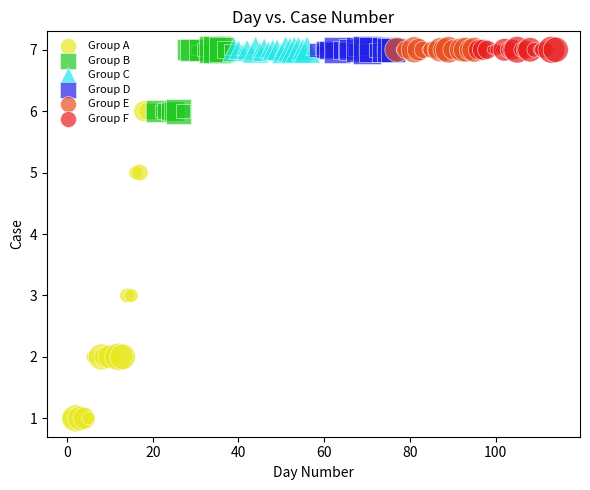

Which series reaches the minimum Y coordinate?

Group A